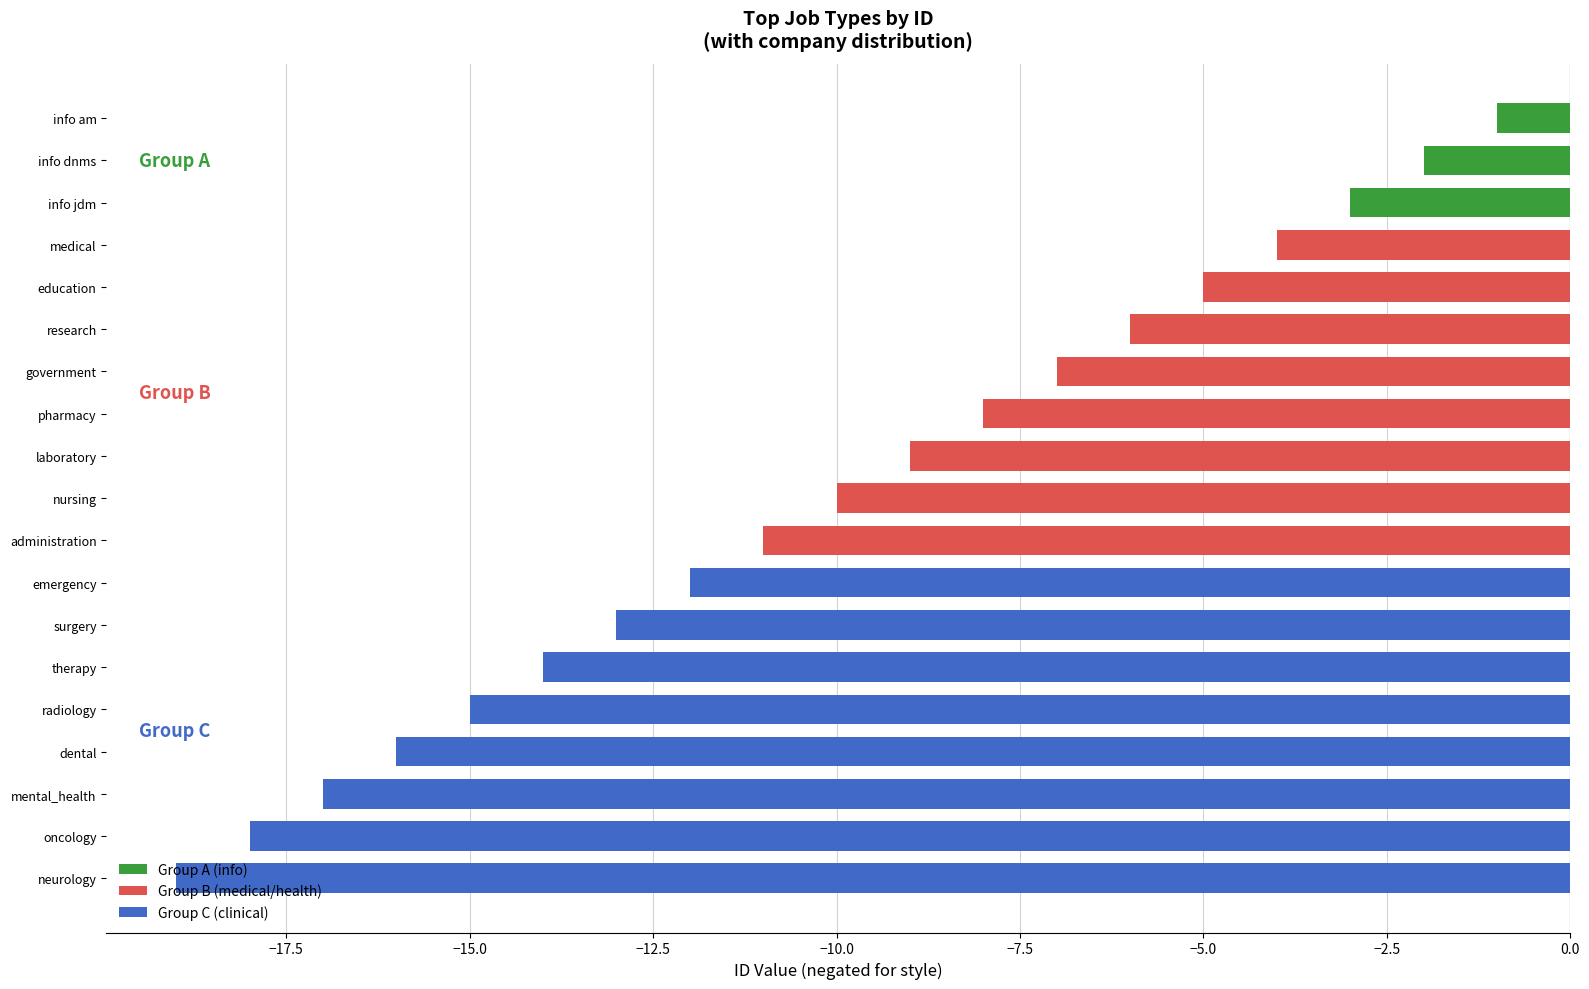

Rank the categories by value from lowest to highest.

neurology, oncology, mental_health, dental, radiology, therapy, surgery, emergency, administration, nursing, laboratory, pharmacy, government, research, education, medical, info jdm, info dnms, info am